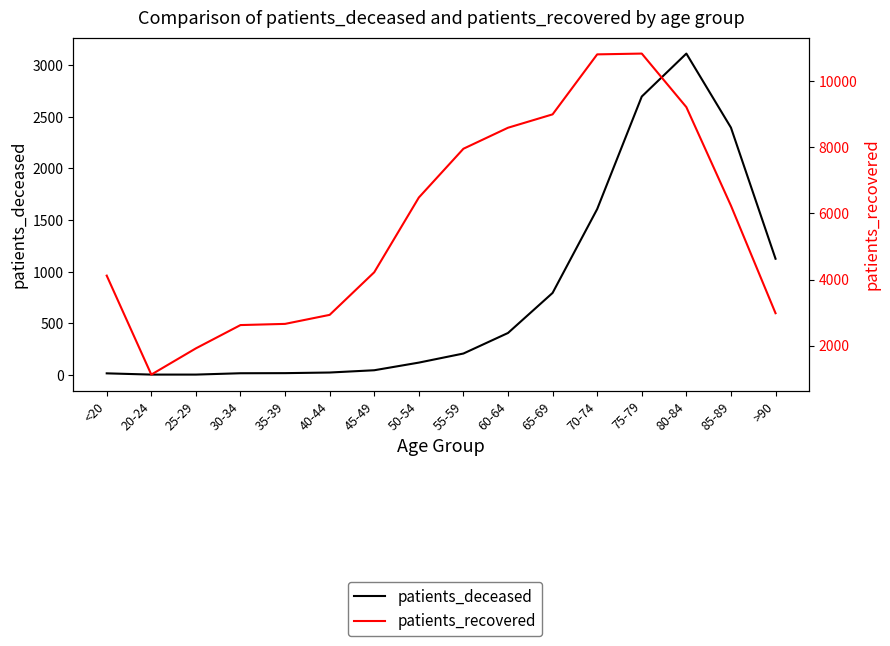

Reading right to left, transcribe all the data shown in this chart.

patients_deceased: >90=1125	85-89=2395	80-84=3112	75-79=2696	70-74=1606	65-69=794	60-64=406	55-59=207	50-54=119	45-49=45	40-44=23	35-39=17	30-34=16	25-29=3	20-24=3	<20=15
patients_recovered: >90=2980	85-89=6236	80-84=9219	75-79=10840	70-74=10816	65-69=9000	60-64=8595	55-59=7959	50-54=6482	45-49=4220	40-44=2930	35-39=2657	30-34=2621	25-29=1916	20-24=1122	<20=4118